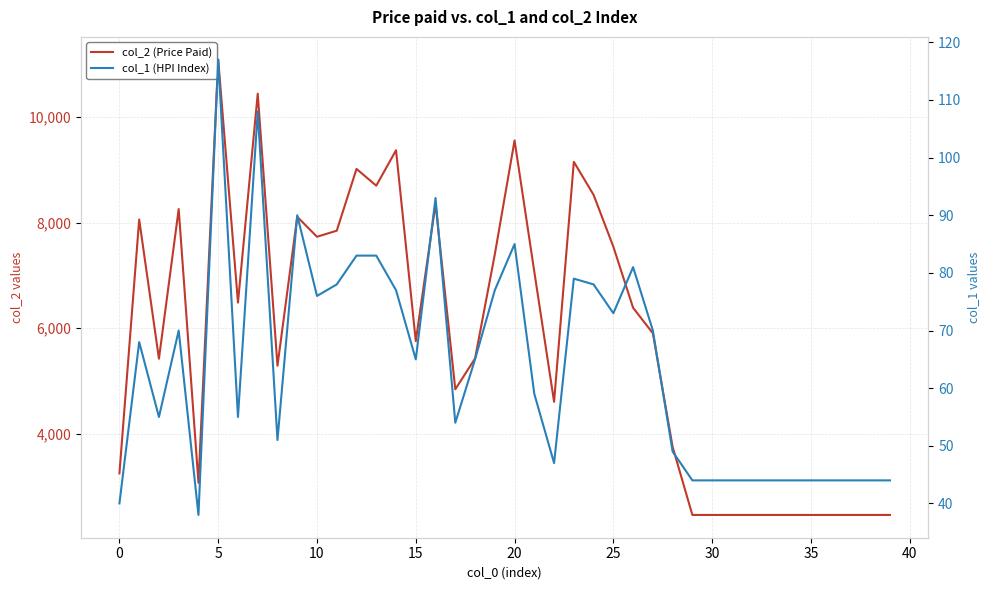

True or false: col_1 (HPI Index) and col_2 (Price Paid) cross at least once.

False